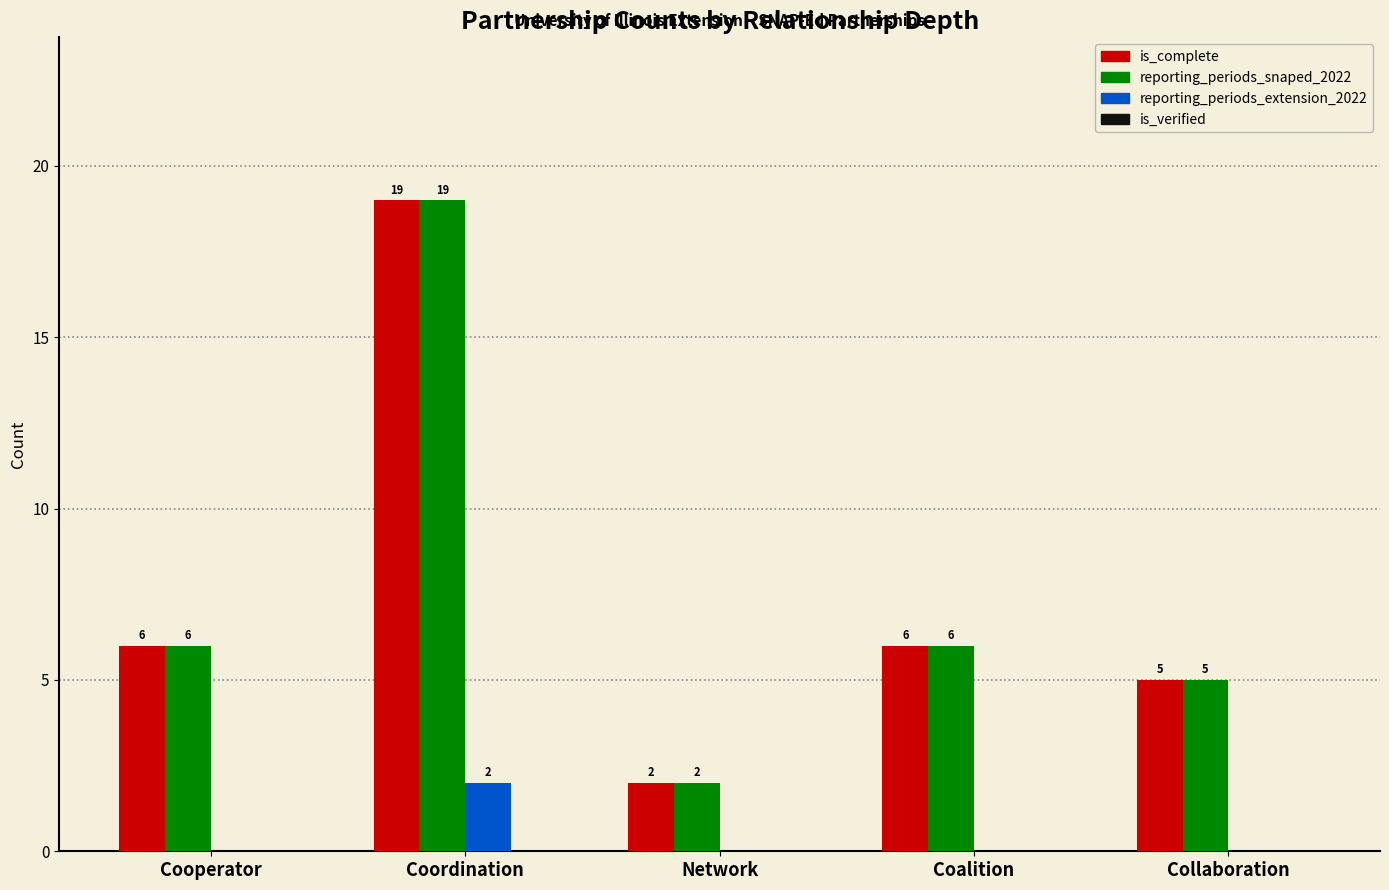

Which category has the highest value across all series?

Coordination